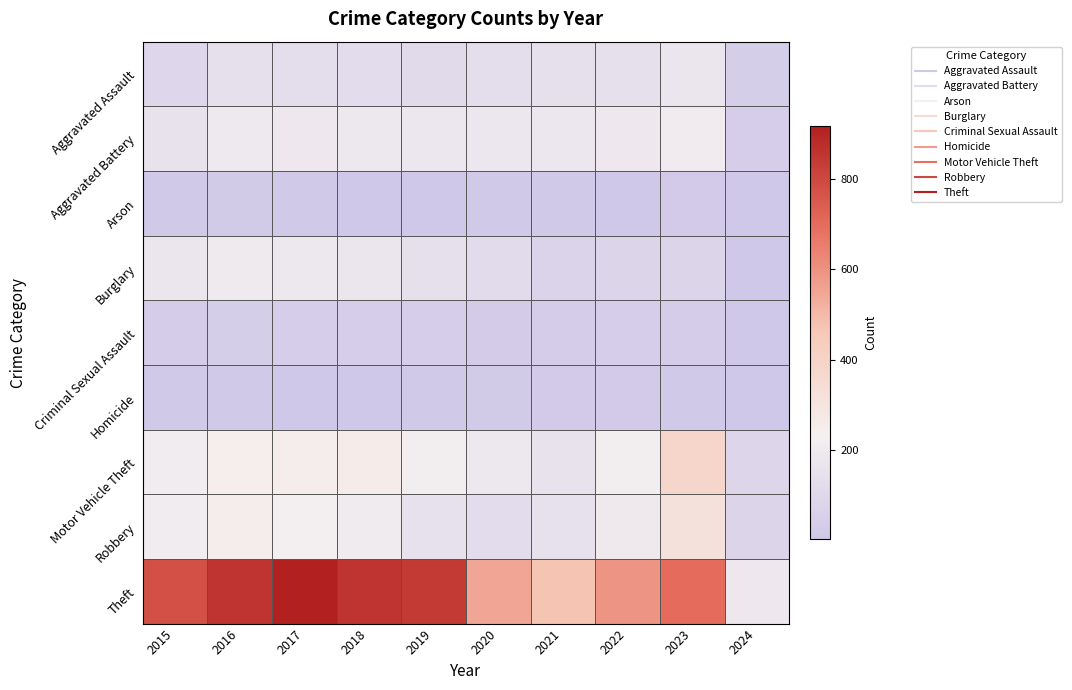

Which category has the lowest value across all series?

2024